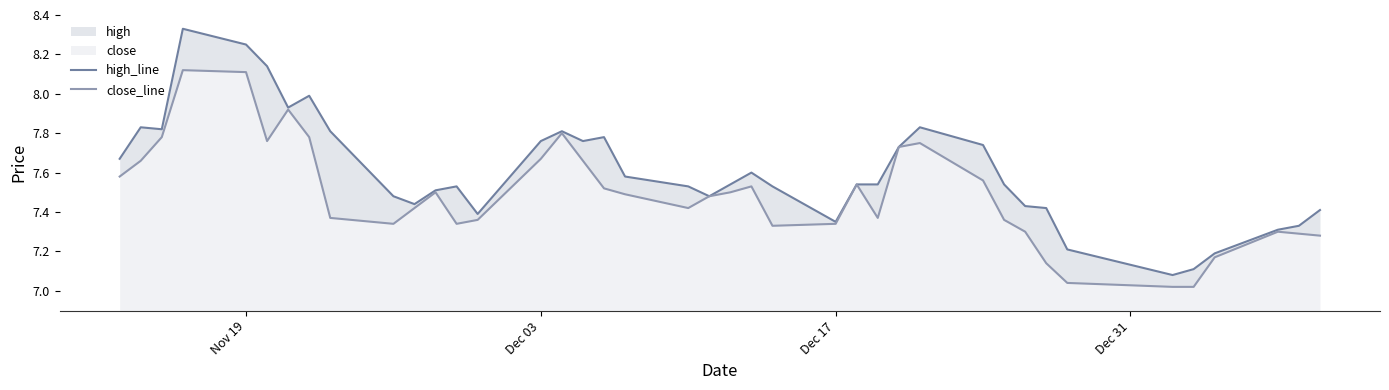

Count the number of categories in the chart.

40